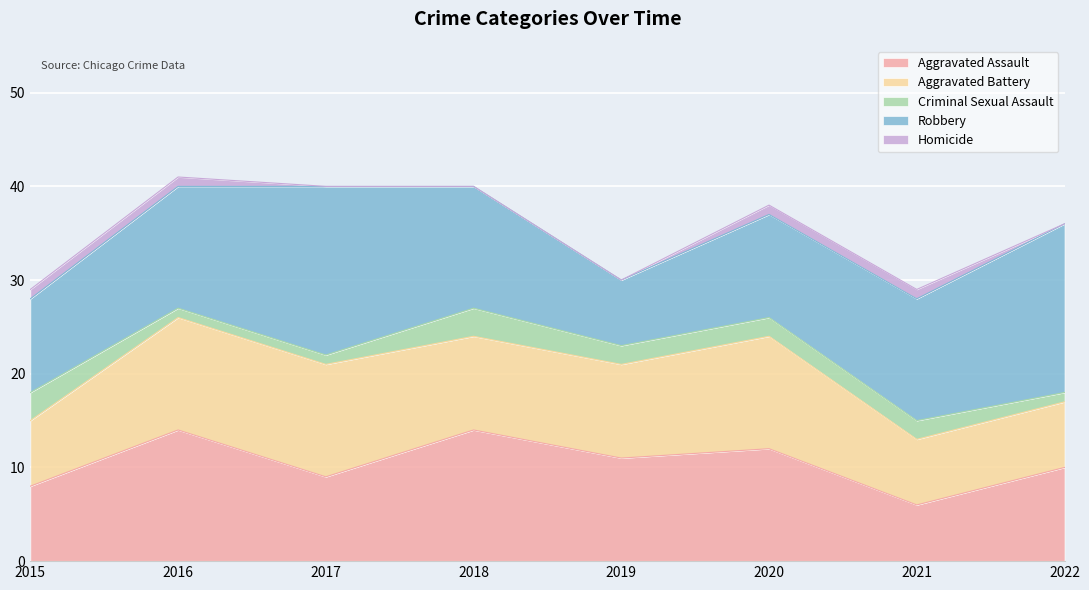

True or false: Criminal Sexual Assault and Homicide intersect in this chart.

False